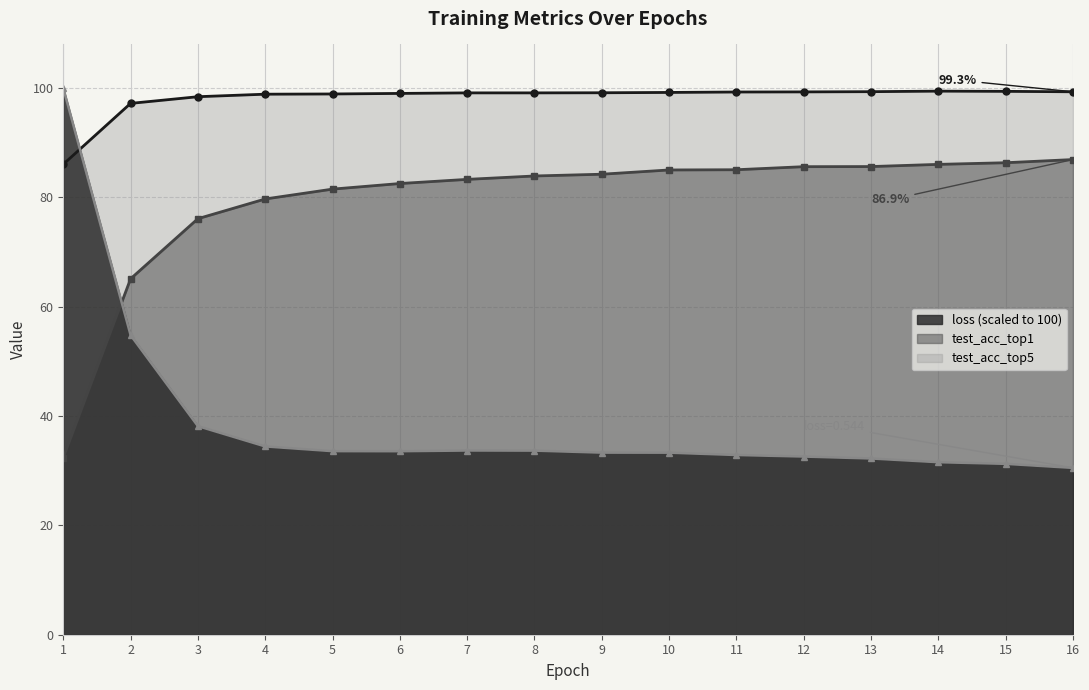

How many times do test_acc_top5 and loss cross each other?

1